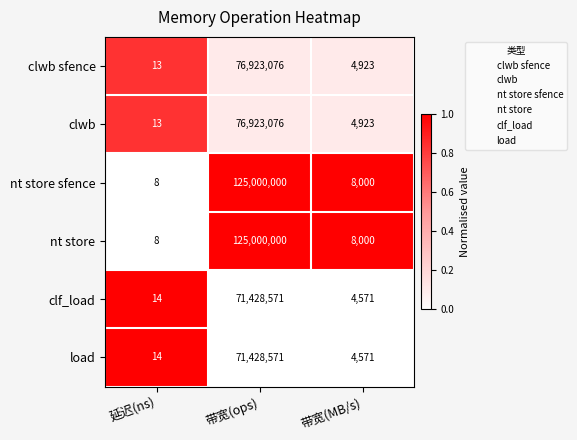

Rank the categories by clwb sfence value from highest to lowest.

带宽(ops), 带宽(MB/s), 延迟(ns)